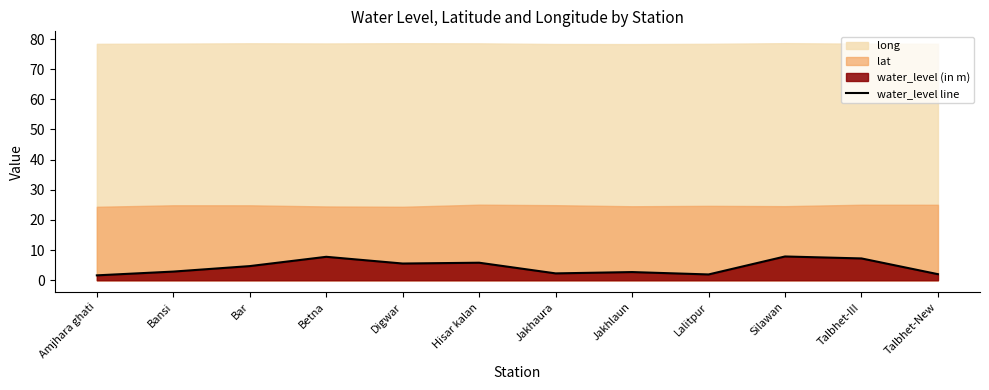

Rank the categories by value from lowest to highest.

Amjhara ghati, Lalitpur, Talbhet-New, Jakhaura, Jakhlaun, Bansi, Bar, Digwar, Hisar kalan, Talbhet-III, Betna, Silawan